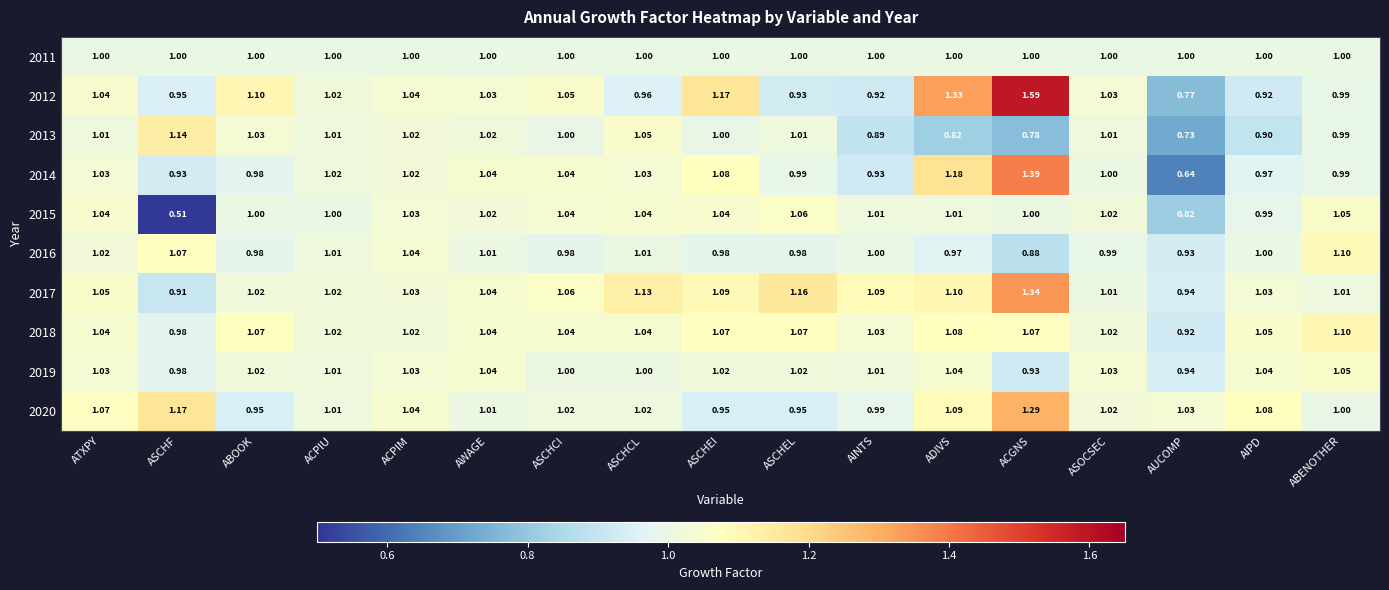

Which category has the lowest value in the 2014 series?

AUCOMP